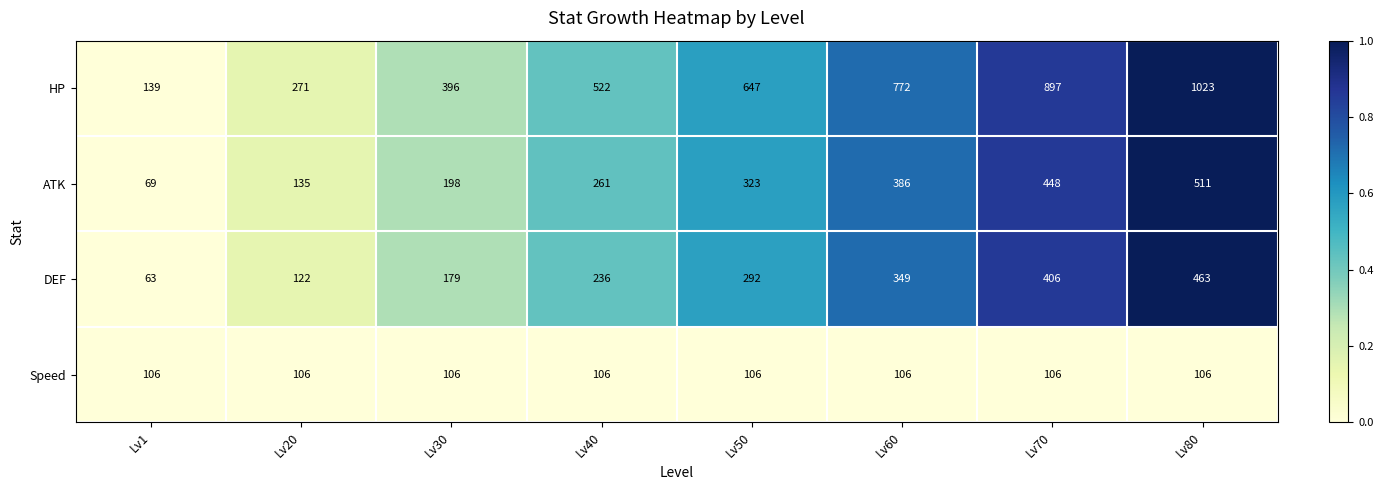

List the labels in order of HP value, largest first.

Lv80, Lv70, Lv60, Lv50, Lv40, Lv30, Lv20, Lv1